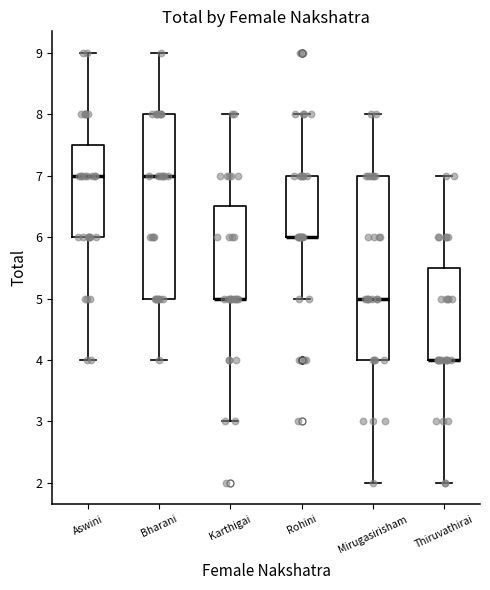

Where does the upper whisker of the box for Rohini end on the y-axis? The values are not printed on the chart, so give them approximately, as read against the axis.

8.0